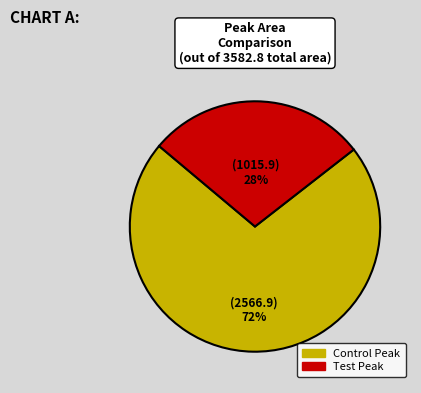

How many segments does this pie chart have?

2